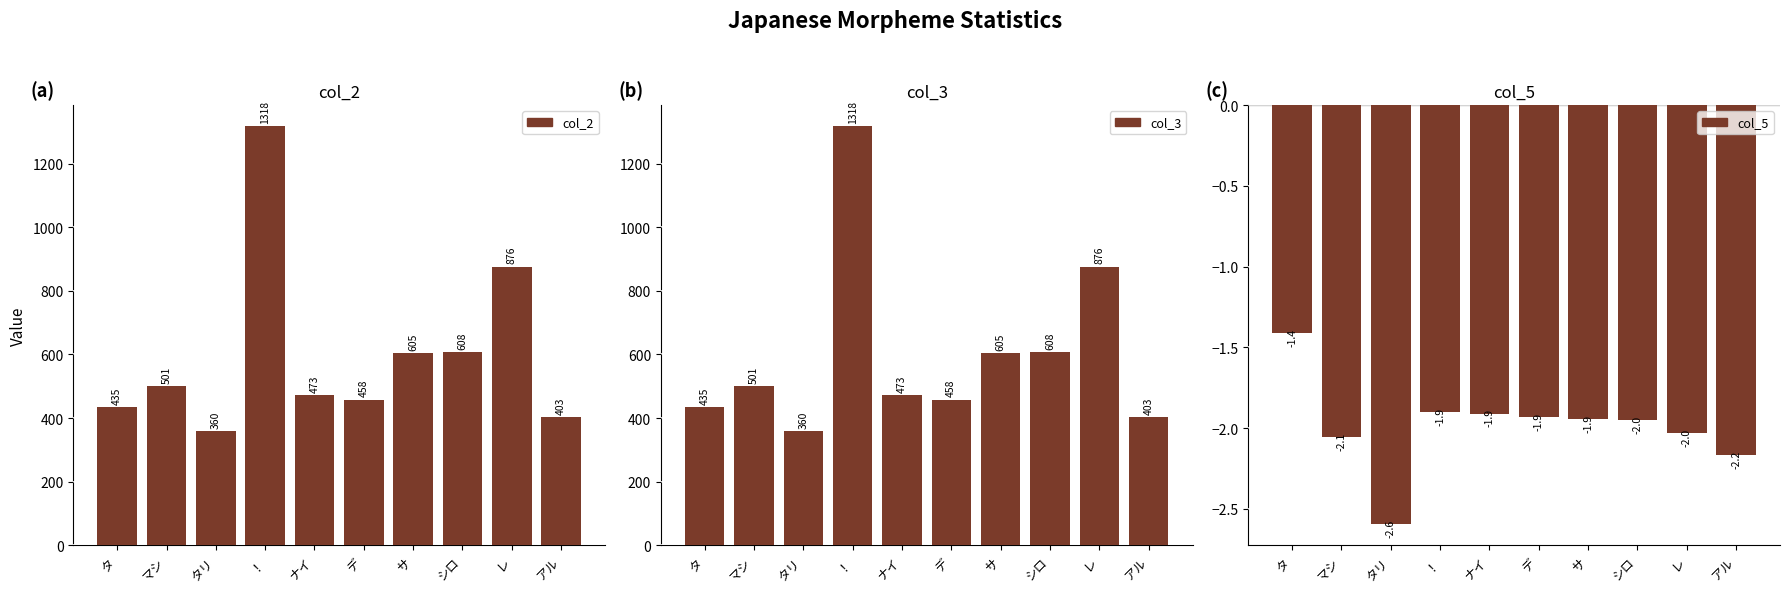

List the series in order of their peak value, lowest first.

col_5, col_2, col_3